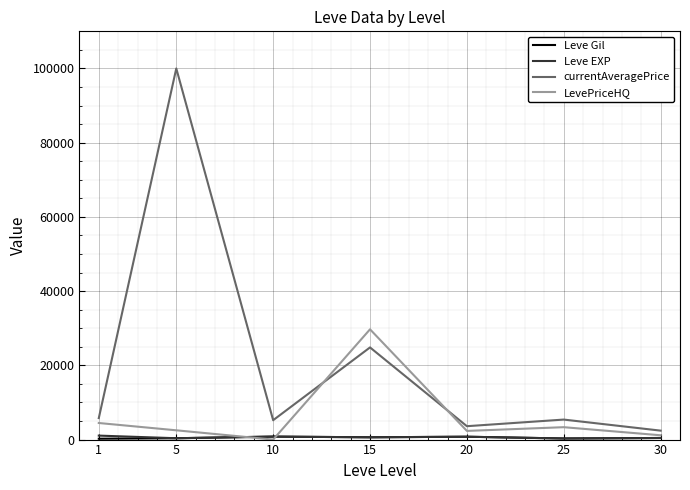

Which series has the widest spread of values?

currentAveragePrice